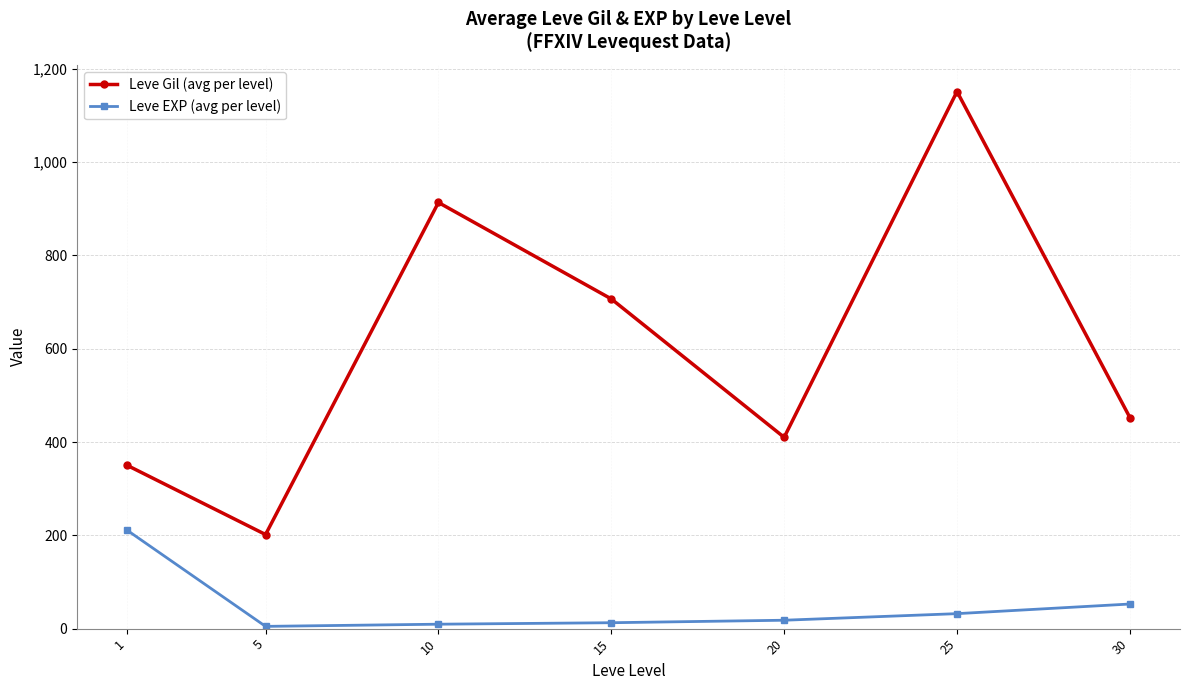

List the series in order of their peak value, highest first.

Leve Gil (avg per level), Leve EXP (avg per level)